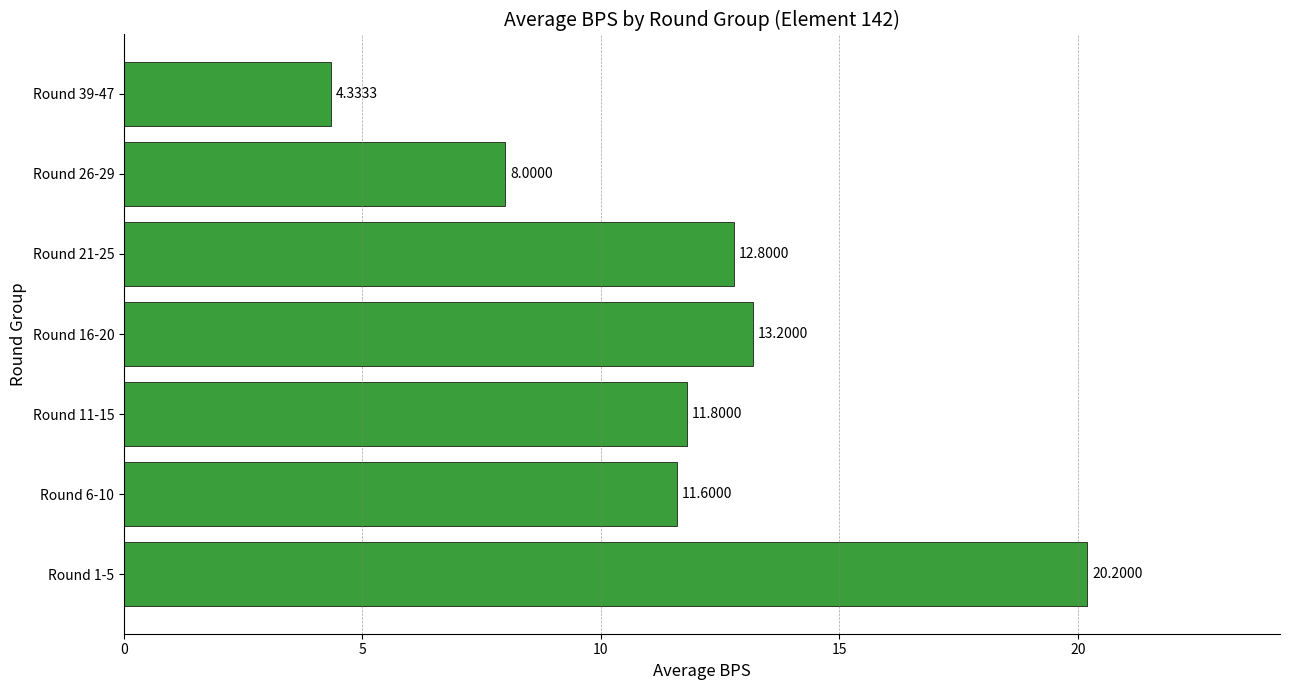

Approximately how many times larger is the value at Round 16-20 compared to Round 39-47?

3.0